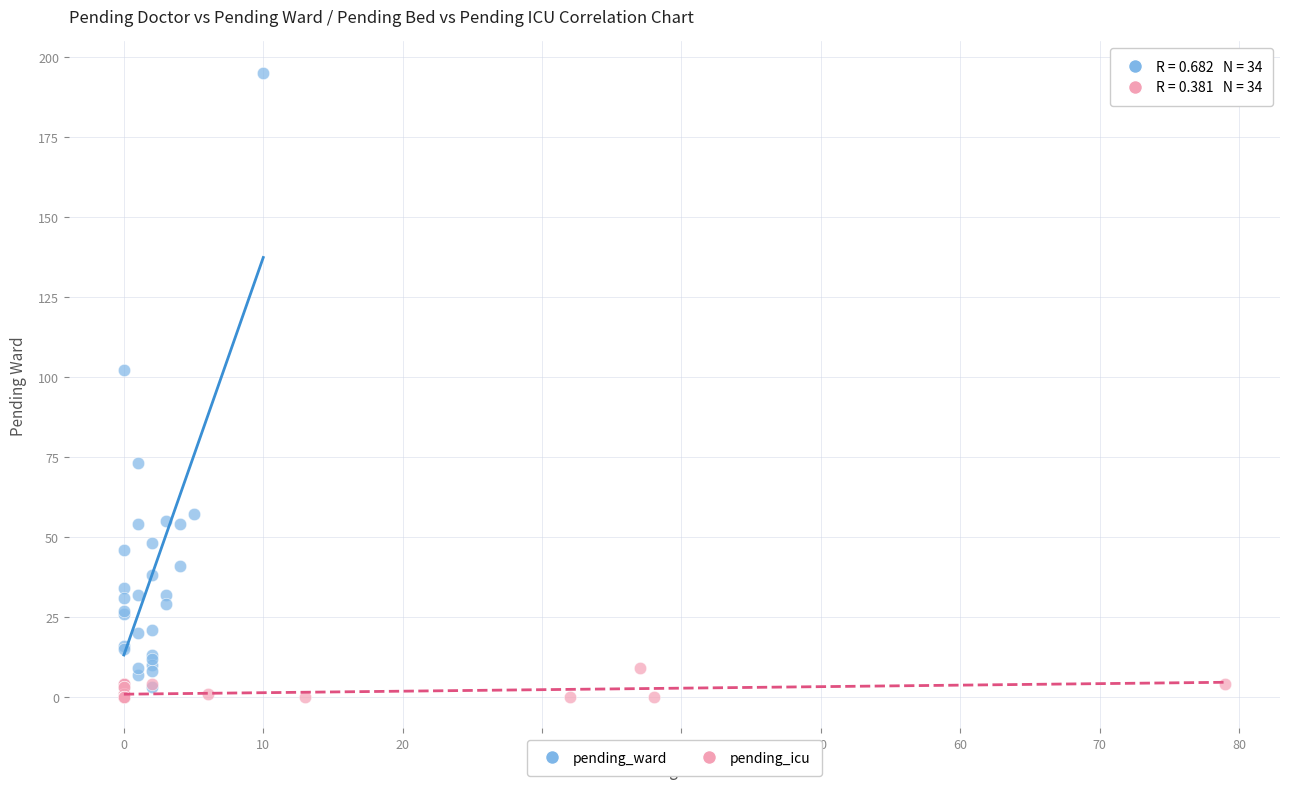

Which series has the largest Y range (max minus min)?

pending_ward